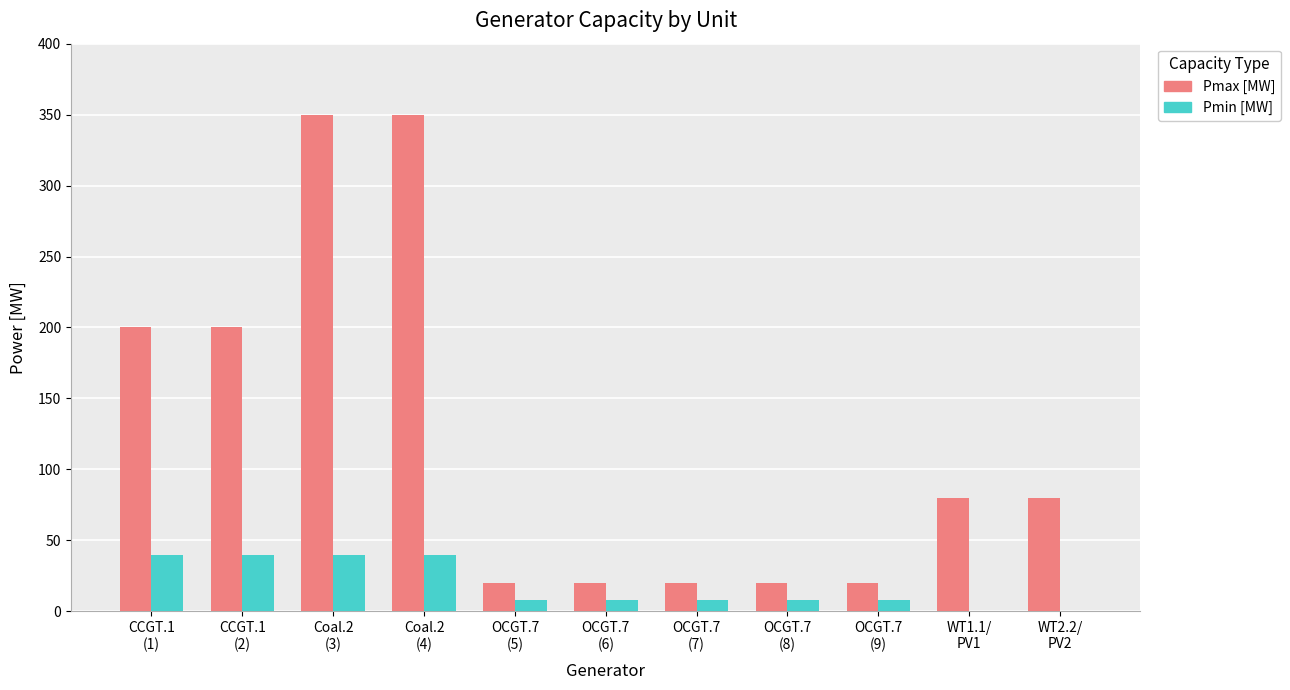

What is the greatest value displayed?

350